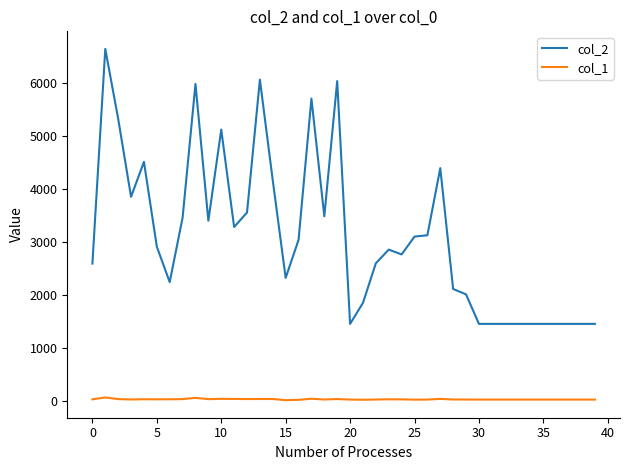

Count the number of data series in this chart.

2